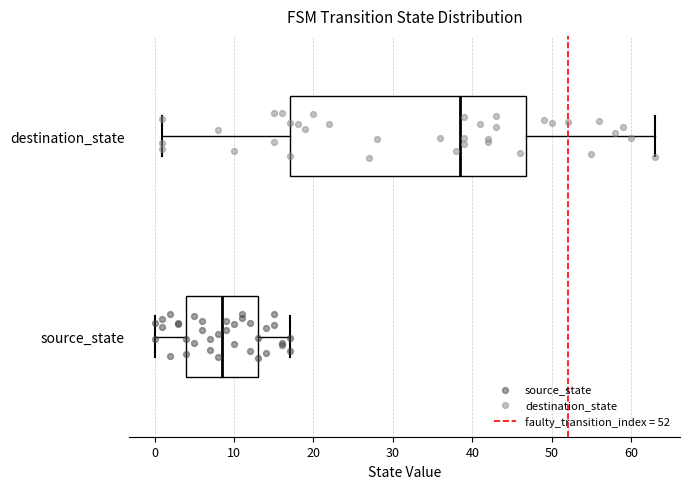

Where does the left whisker of the box for source_state end on the x-axis? The values are not printed on the chart, so give them approximately, as read against the axis.

0